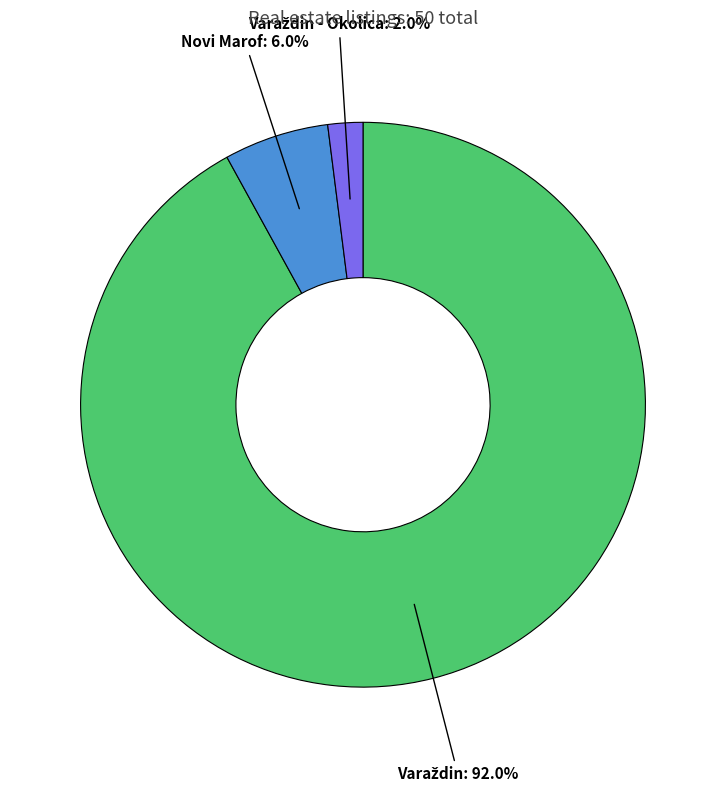

Does any single category account for the majority?

Yes